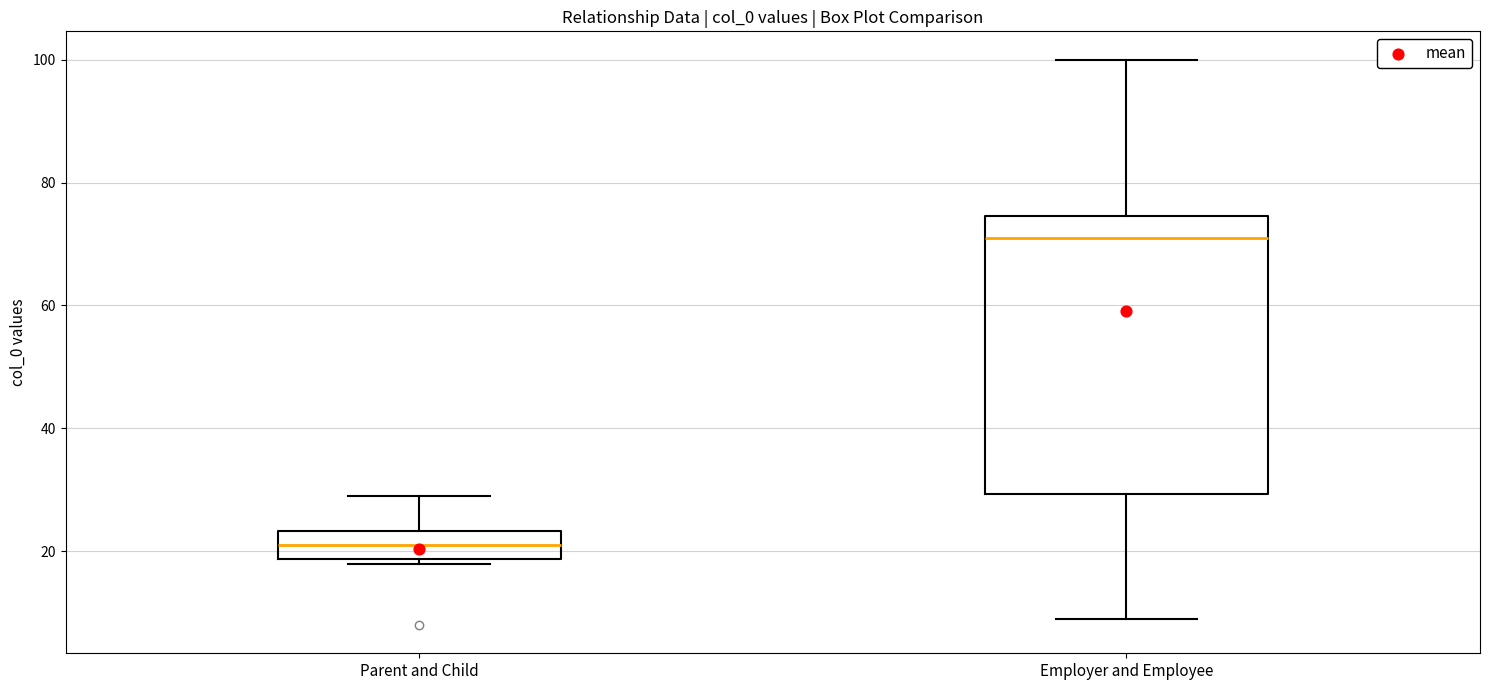

Reading left to right, transcribe this box plot: for each box, give where its median line is, the range the box spans, and where its two whiskers end, as read against the y-axis. The values are not printed on the chart, so give them approximately, as read against the axis.

Parent and Child: median 22, box 18 to 24, whiskers 18 (just below the box's lower edge) to 30
Employer and Employee: median 72, box 30 to 74, whiskers 10 to 100